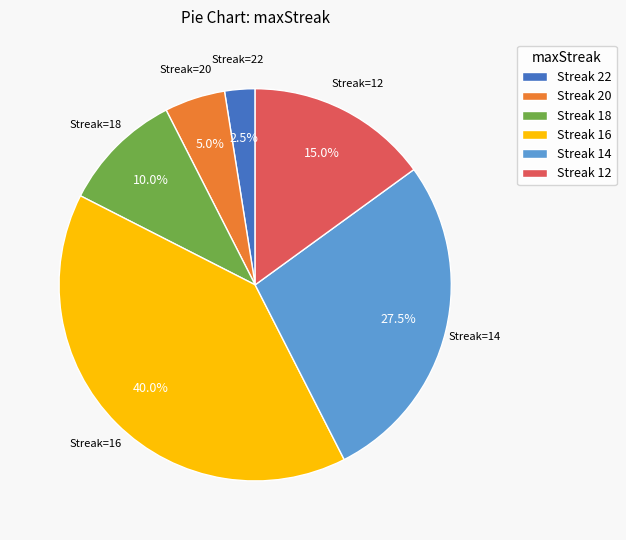

Which slice is the smallest?

Streak 22